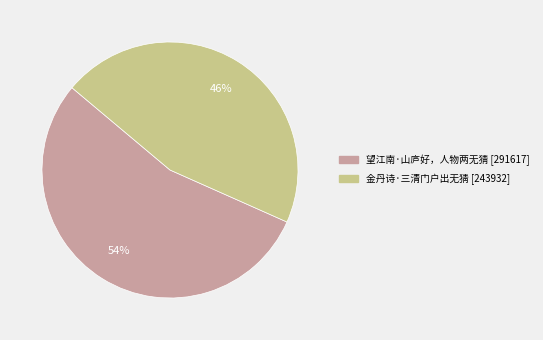

Which slice represents more than half of the pie?

望江南·山庐好，人物两无猜